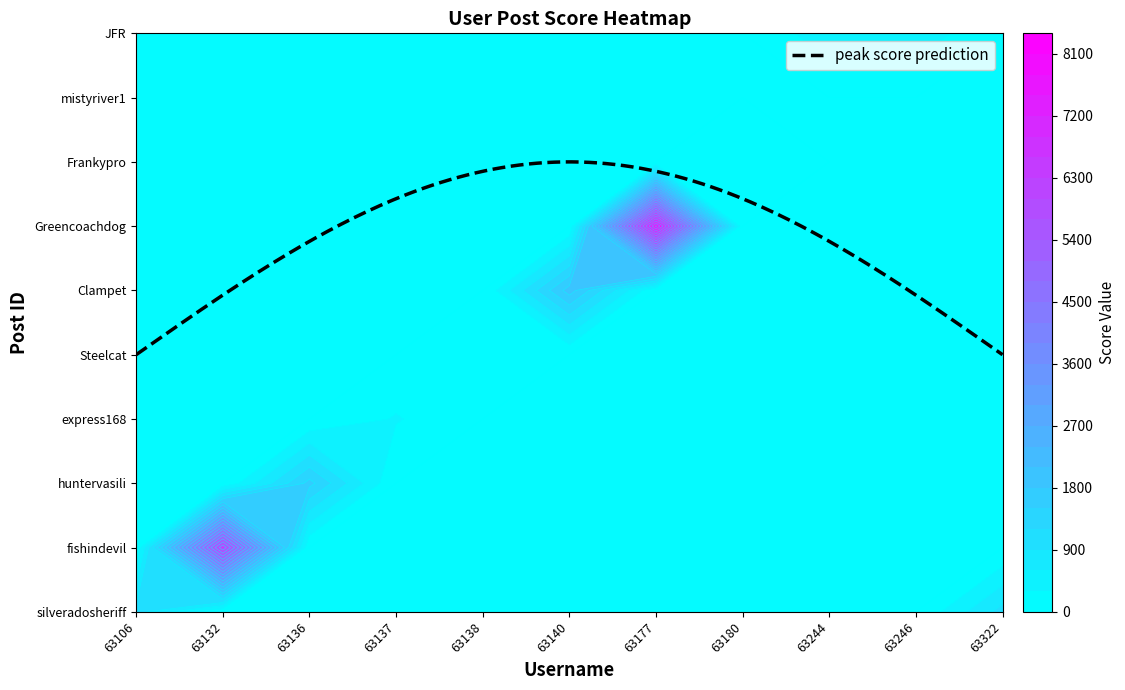

Reading left to right, extract all data points from this chart.

silveradosheriff: 63106=1025	63132=0	63136=0	63137=0	63138=0	63140=0	63177=0	63180=0	63244=0	63246=0	63322=1025
fishindevil: 63106=0	63132=6254	63136=0	63137=0	63138=0	63140=0	63177=0	63180=0	63244=0	63246=0	63322=0
huntervasili: 63106=0	63132=0	63136=1604	63137=0	63138=0	63140=0	63177=0	63180=0	63244=0	63246=0	63322=0
express168: 63106=0	63132=0	63136=0	63137=327	63138=0	63140=0	63177=0	63180=0	63244=0	63246=0	63322=0
Steelcat: 63106=0	63132=0	63136=0	63137=0	63138=191	63140=0	63177=0	63180=0	63244=0	63246=0	63322=0
Clampet: 63106=0	63132=0	63136=0	63137=0	63138=0	63140=1947	63177=0	63180=0	63244=0	63246=0	63322=0
Greencoachdog: 63106=0	63132=0	63136=0	63137=0	63138=0	63140=0	63177=8163	63180=0	63244=0	63246=0	63322=0
Frankypro: 63106=0	63132=0	63136=0	63137=0	63138=0	63140=0	63177=0	63180=63	63244=0	63246=0	63322=0
mistyriver1: 63106=0	63132=0	63136=0	63137=0	63138=0	63140=0	63177=0	63180=0	63244=0	63246=0	63322=0
JFR: 63106=0	63132=0	63136=0	63137=0	63138=0	63140=0	63177=0	63180=0	63244=498	63246=498	63322=0